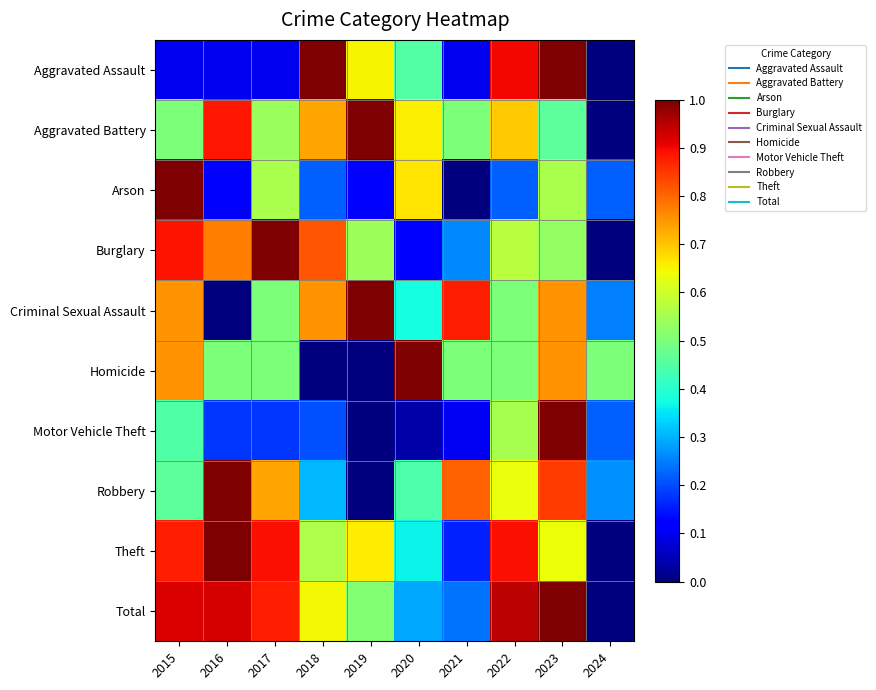

Rank the series at 2018 from lowest to highest value.

Homicide, Motor Vehicle Theft, Arson, Robbery, Theft, Total, Aggravated Battery, Criminal Sexual Assault, Burglary, Aggravated Assault